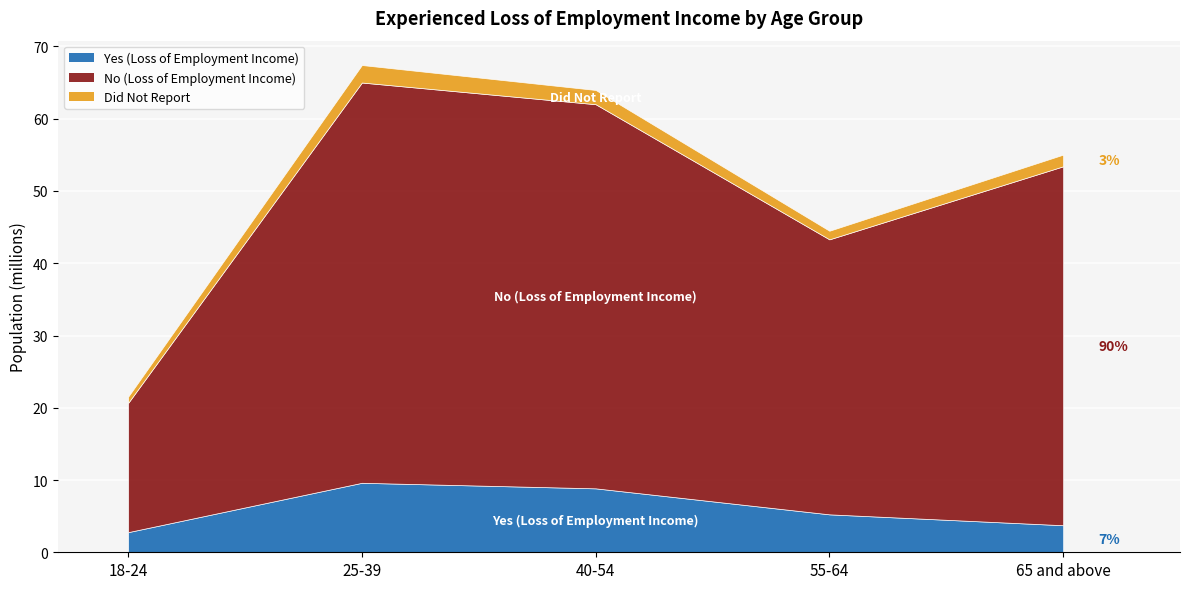

What is the total value across all series at 65 and above?

55.0